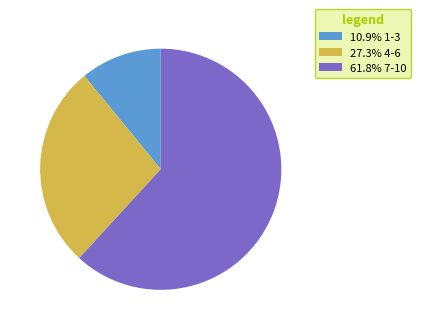

Do 61.8% 7-10 and 27.3% 4-6 together represent more than half of the pie?

Yes